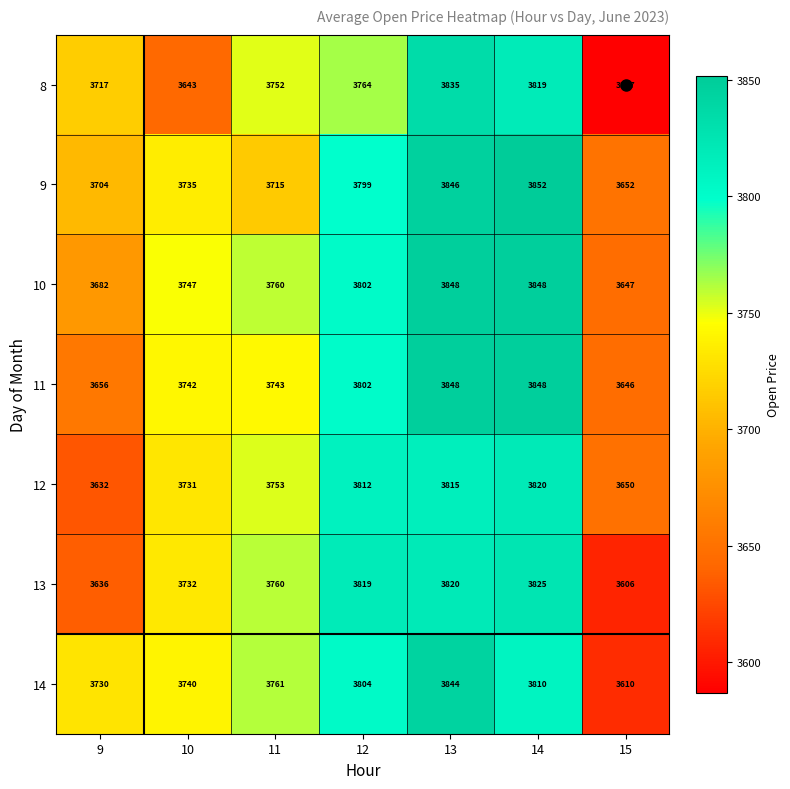

At how many categories does at least one series exceed 3659?

6